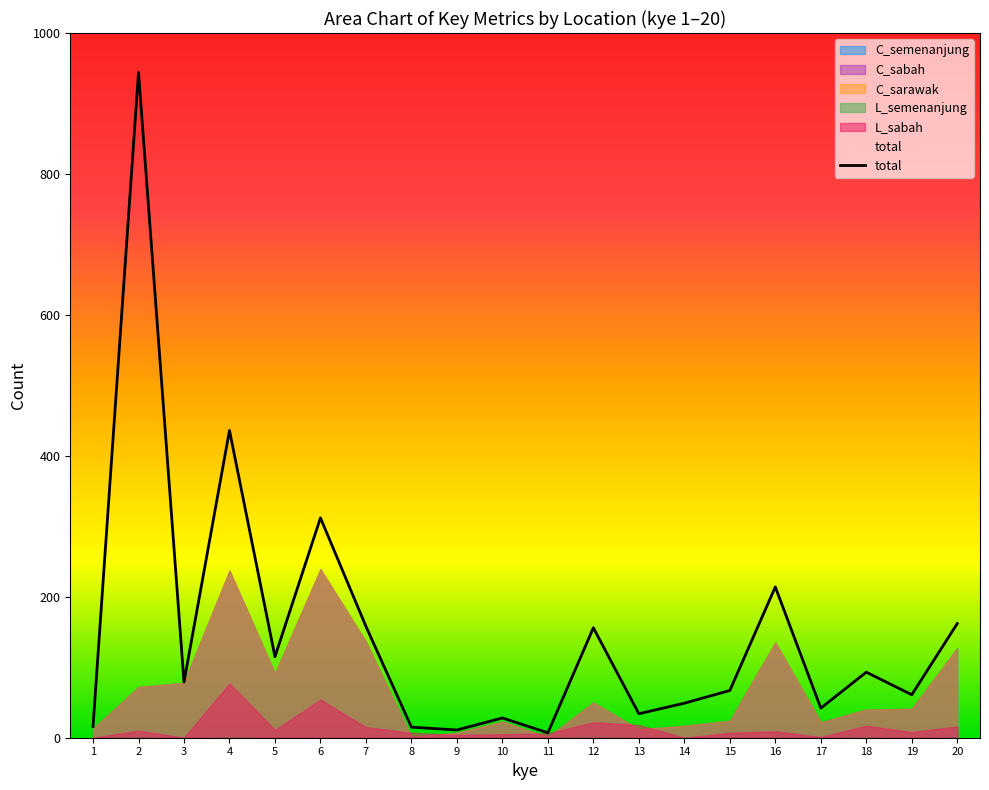

How many interior local valleys does the total series have?

7